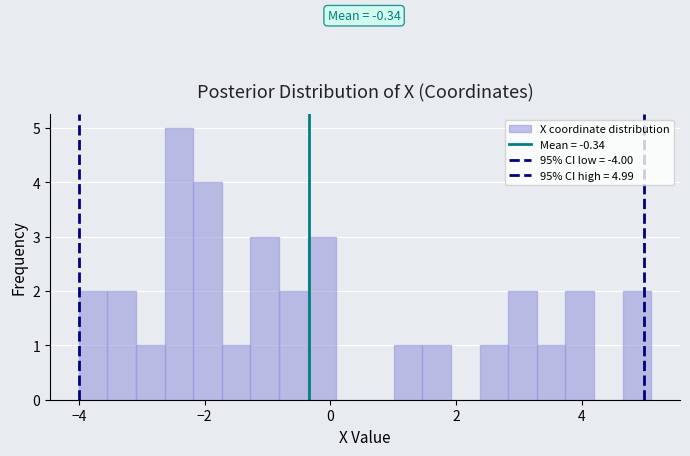

Read against the x-axis, roughly where is the centre of the tallest bar?

-2.4